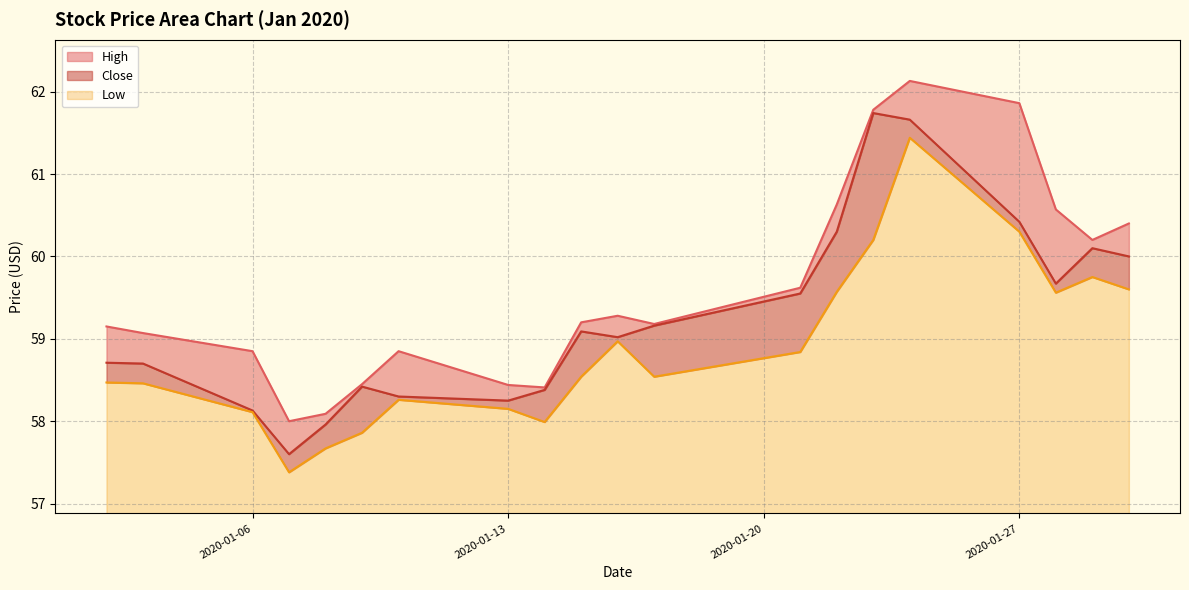

Which series has the largest range (max minus min)?

Close